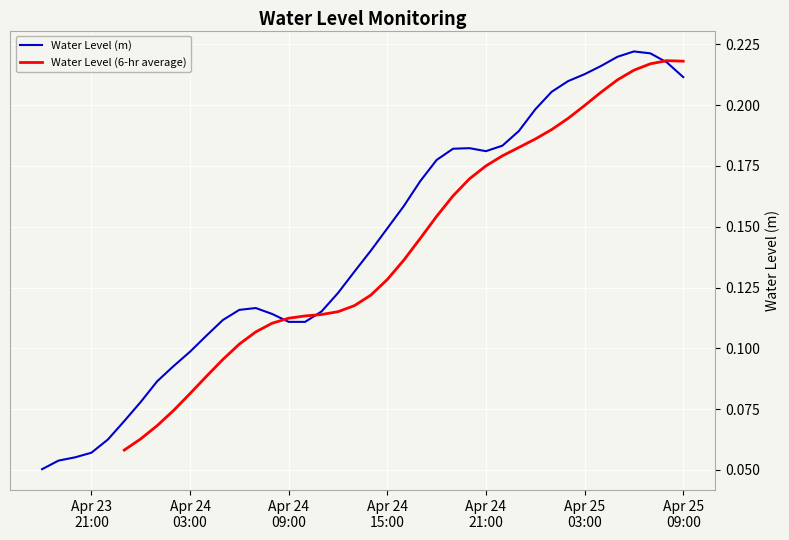

Which category has the highest value across all series?

2024-04-25 06:00:00